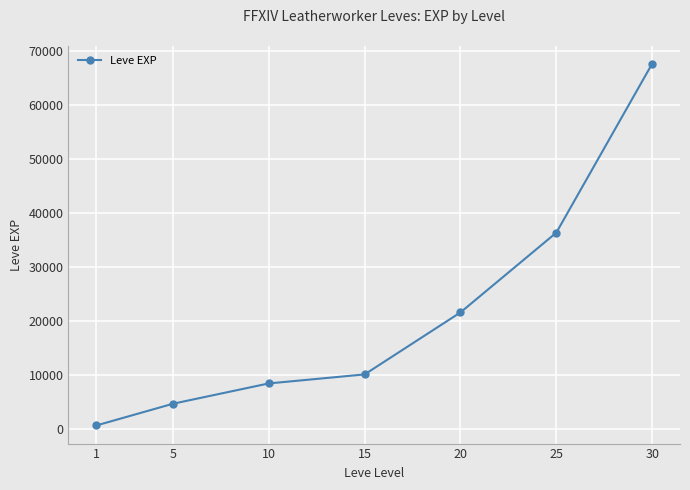

True or false: the data has more than 2 interior local peaks.

False